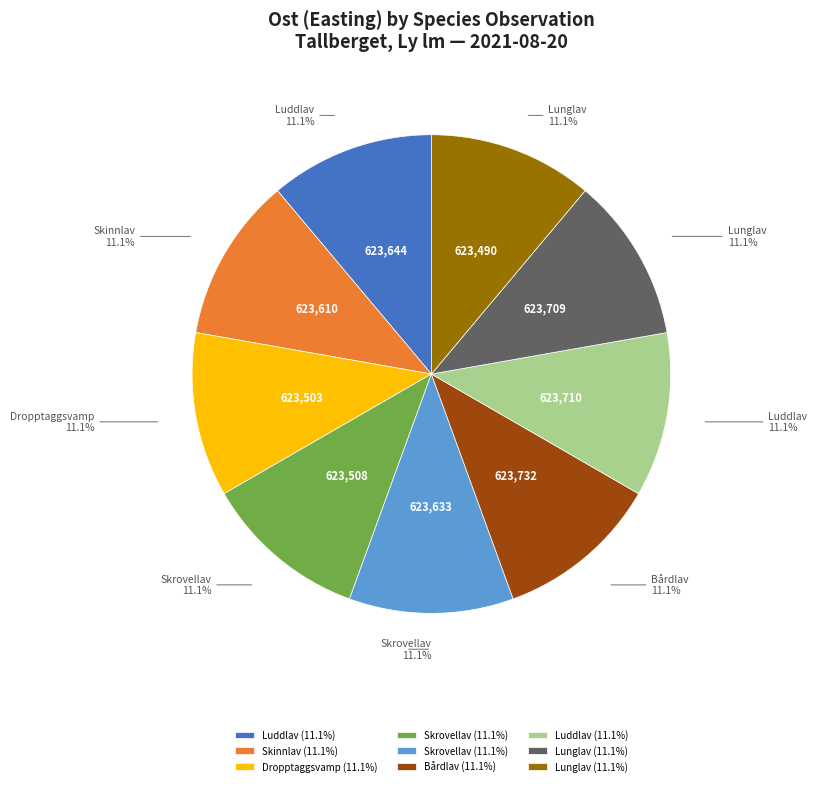

Does any single category account for the majority?

No